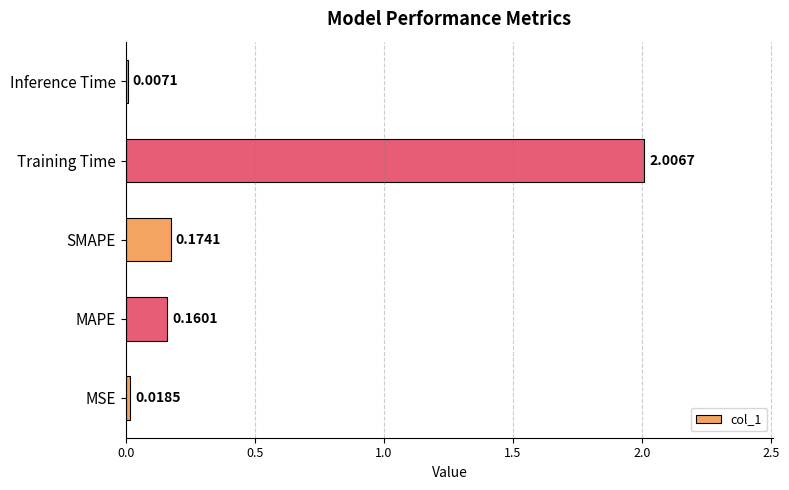

Which has a higher value, Inference Time or MSE?

MSE